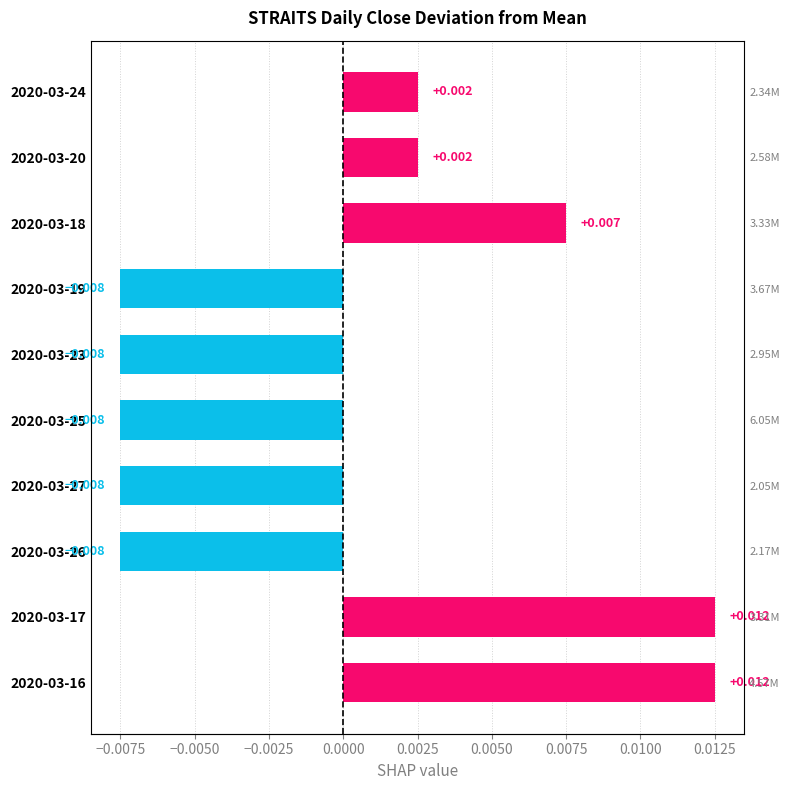

The chart shows a value of 0.0 at 2020-03-16. True or false?

False